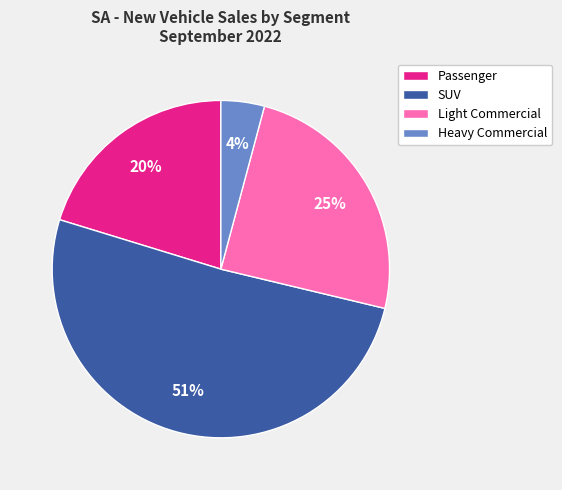

Rank the categories by value from lowest to highest.

Heavy Commercial, Passenger, Light Commercial, SUV